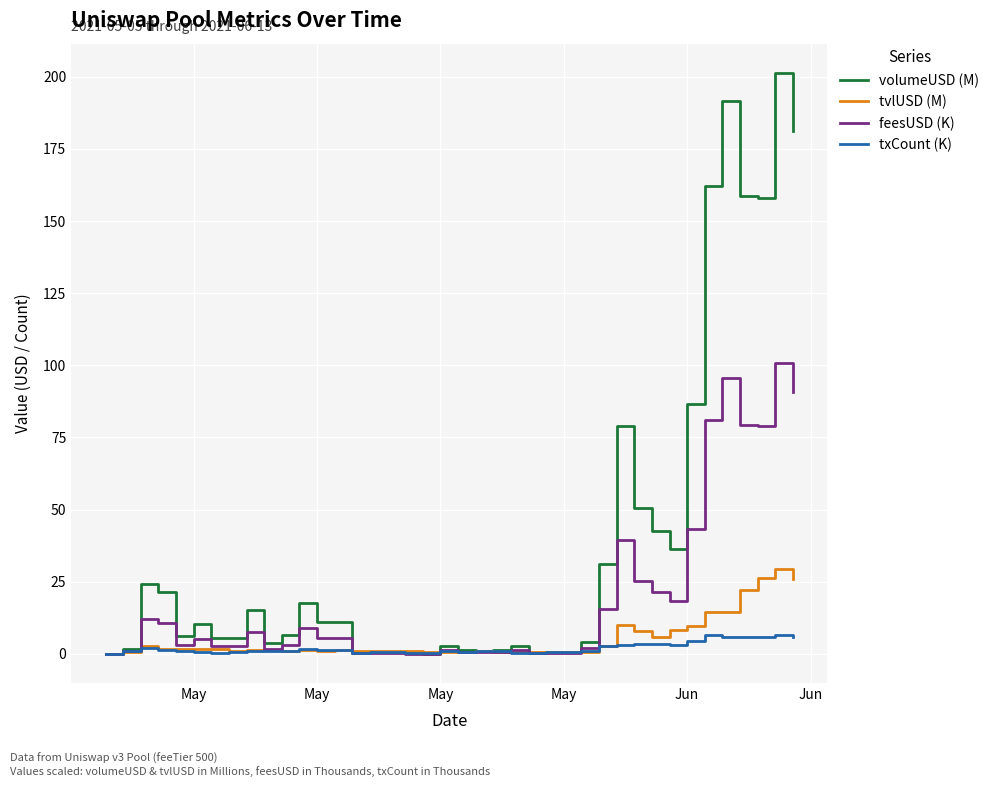

Count the number of data series in this chart.

4